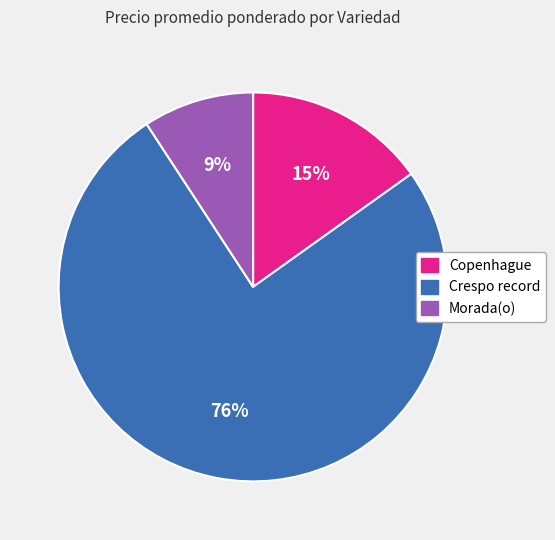

Is there any slice that represents more than half of the pie?

Yes